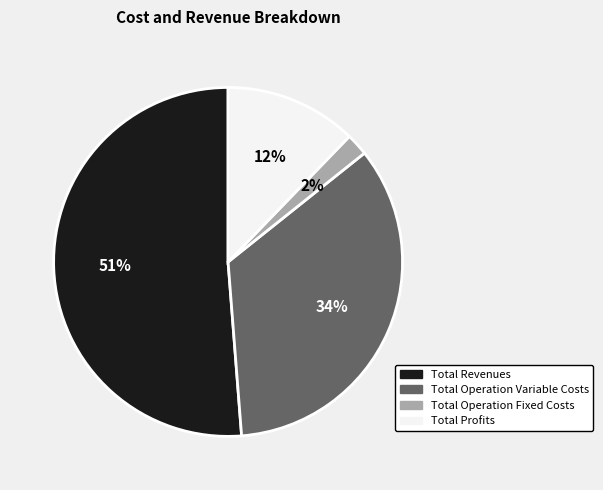

To the nearest percent, what is the average slice percentage?

25%